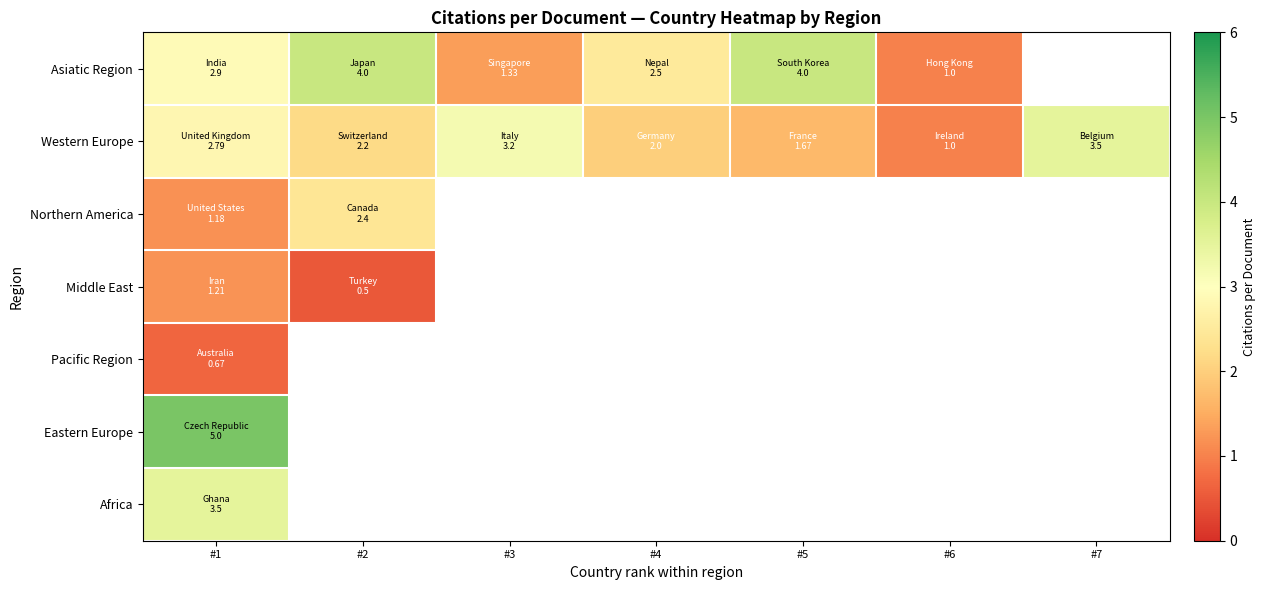

What is the maximum value shown in the chart?

5.0